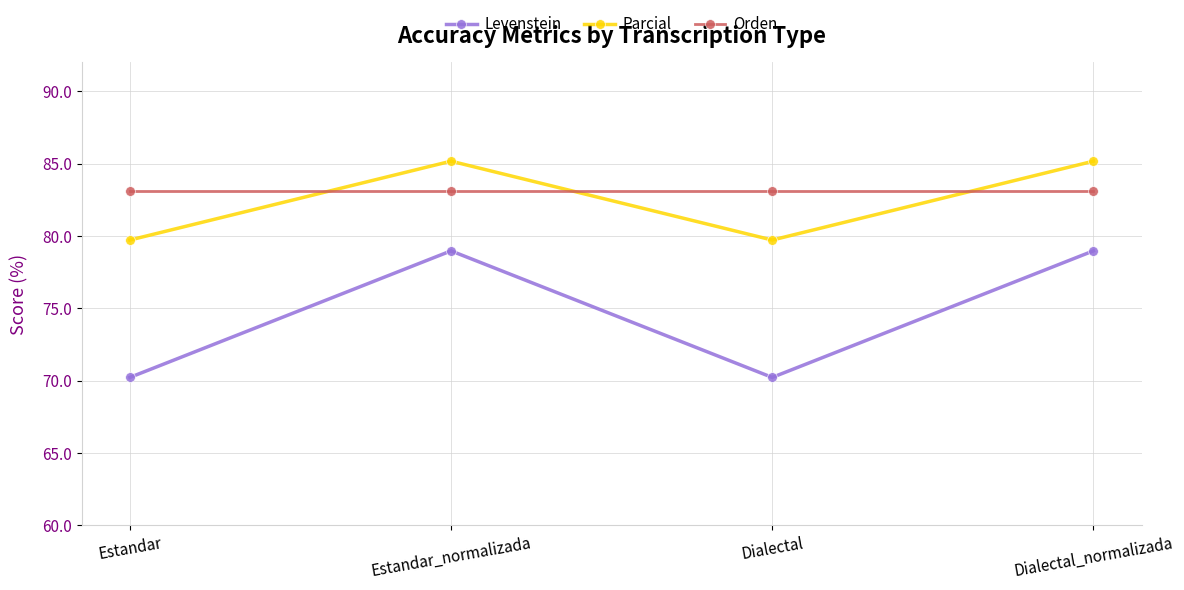

What is the label of the 3rd point from the right?

Estandar_normalizada